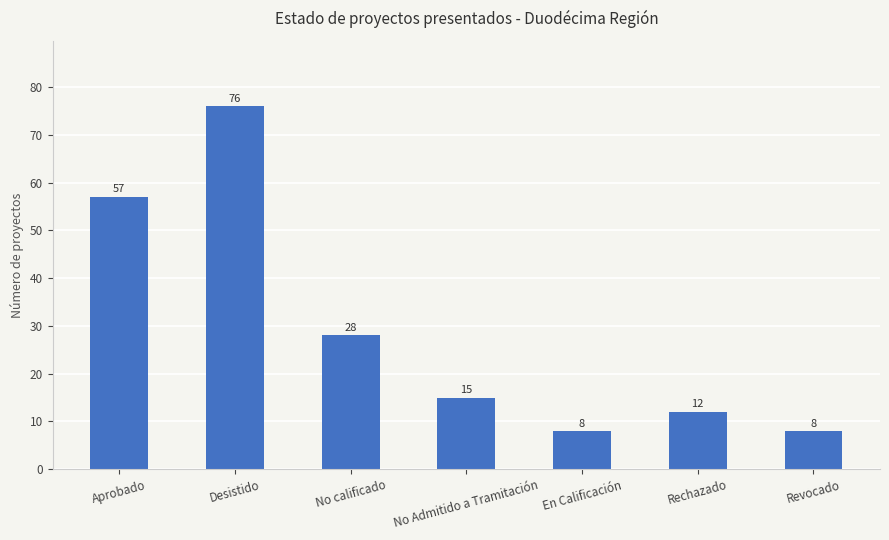

Read the value at Revocado.

8